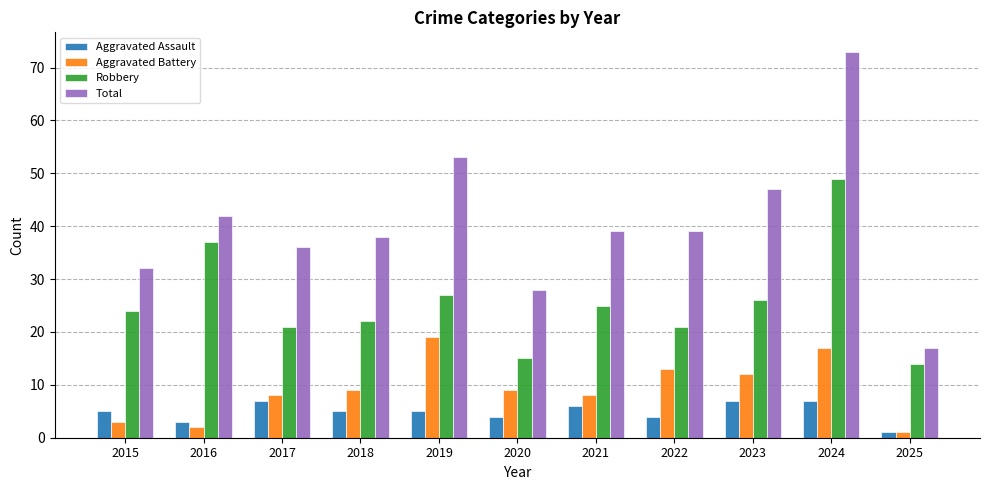

Which category has the highest value across all series?

2024